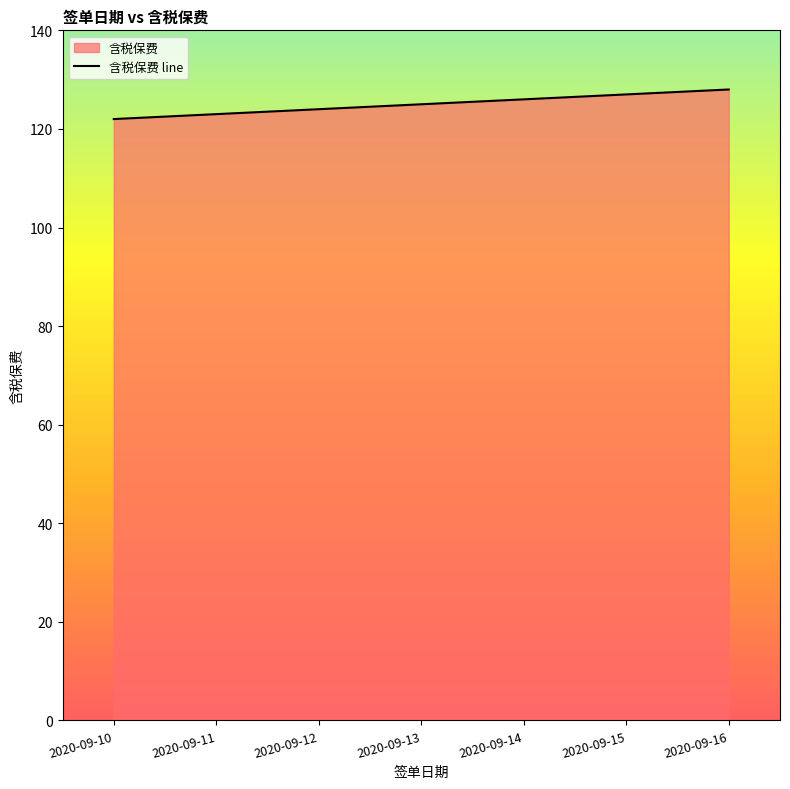

How many data points are above 125?

3